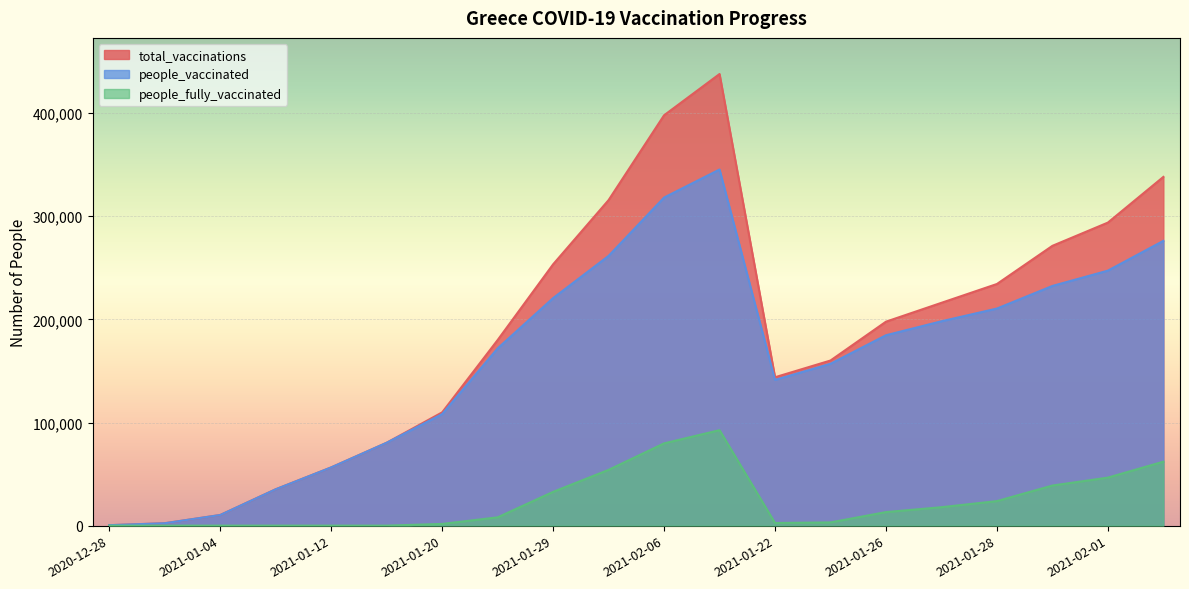

What is the total value across all series at 2021-01-12?

112950